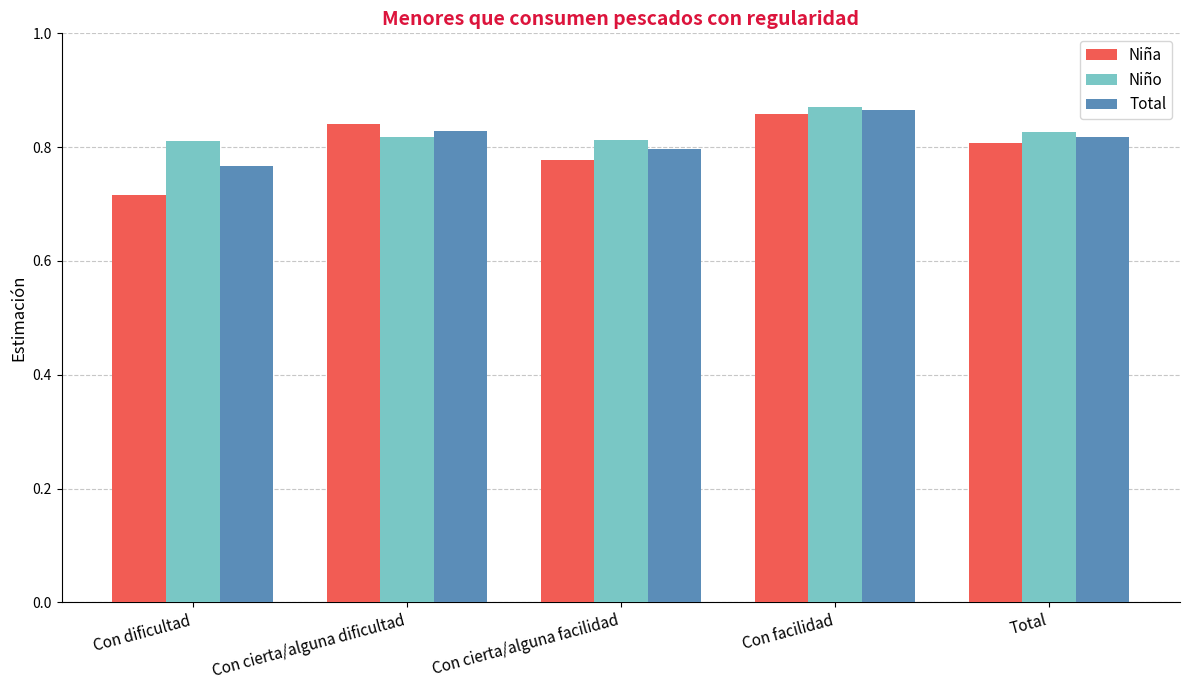

Which label corresponds to the largest value in the chart?

Con facilidad